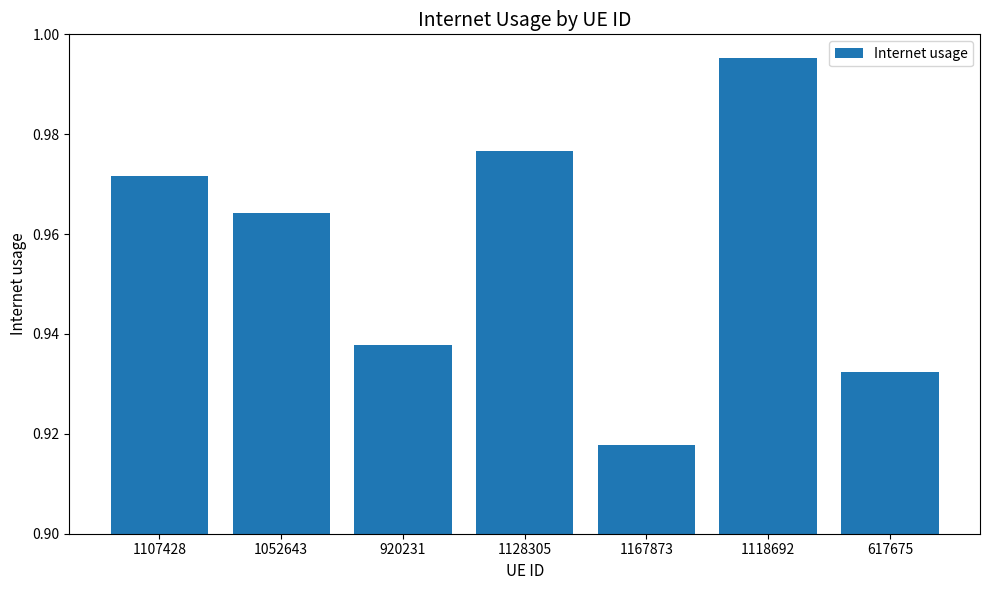

Which label corresponds to the smallest value in the chart?

1167873